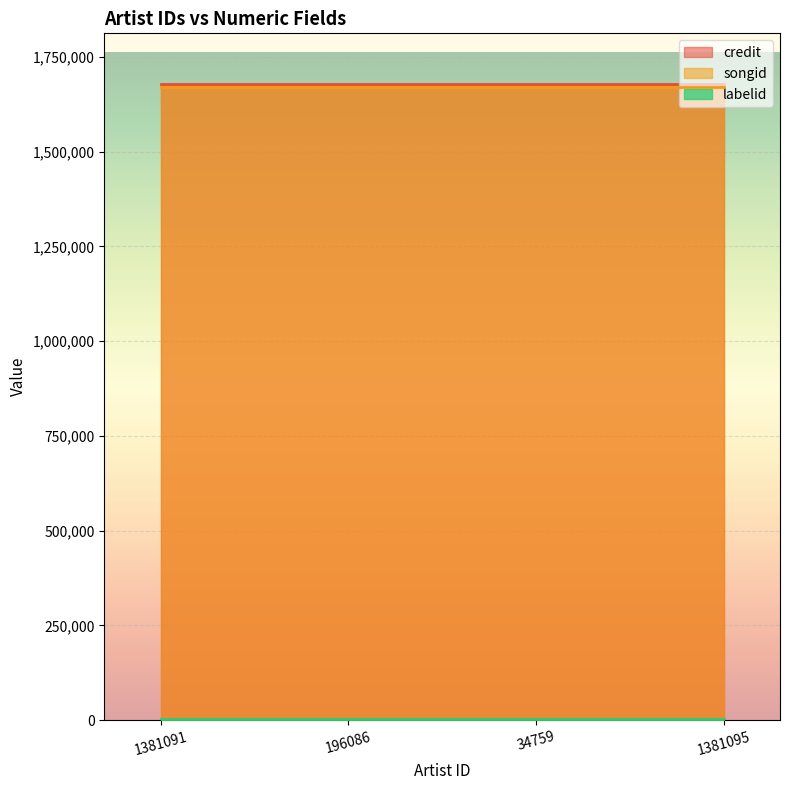

What is the minimum value shown in the chart?

3267